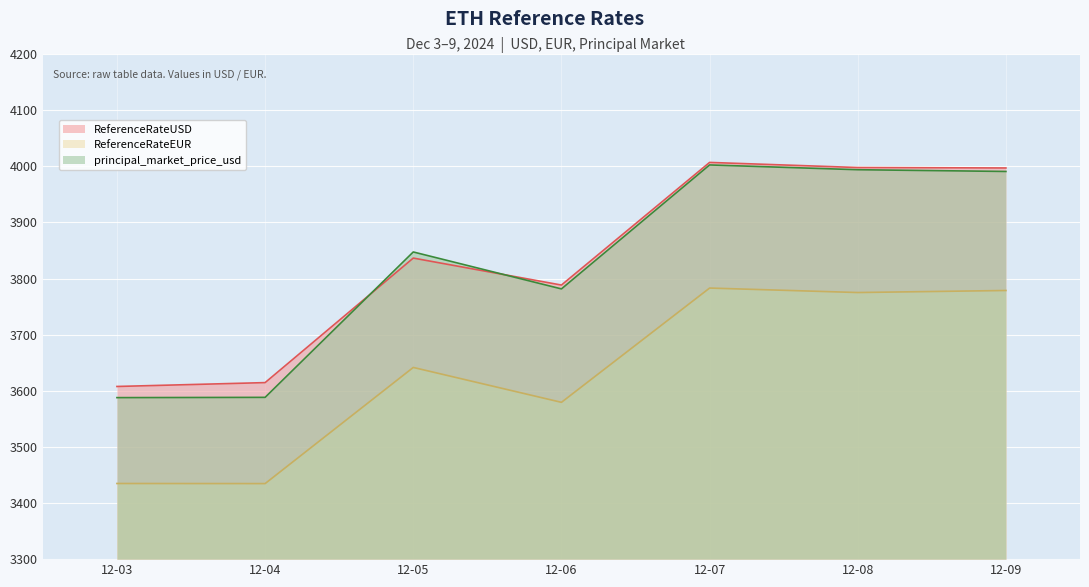

At how many categories does at least one series exceed 3502?

7